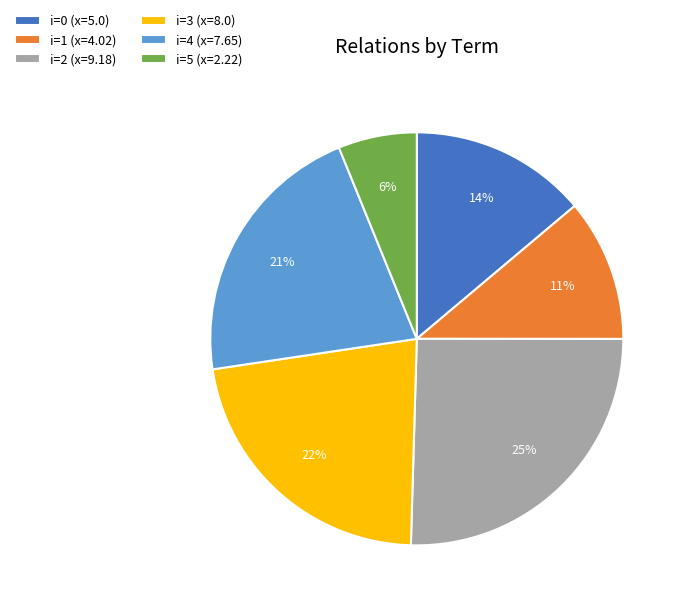

Rank the categories by value from lowest to highest.

5, 1, 0, 4, 3, 2